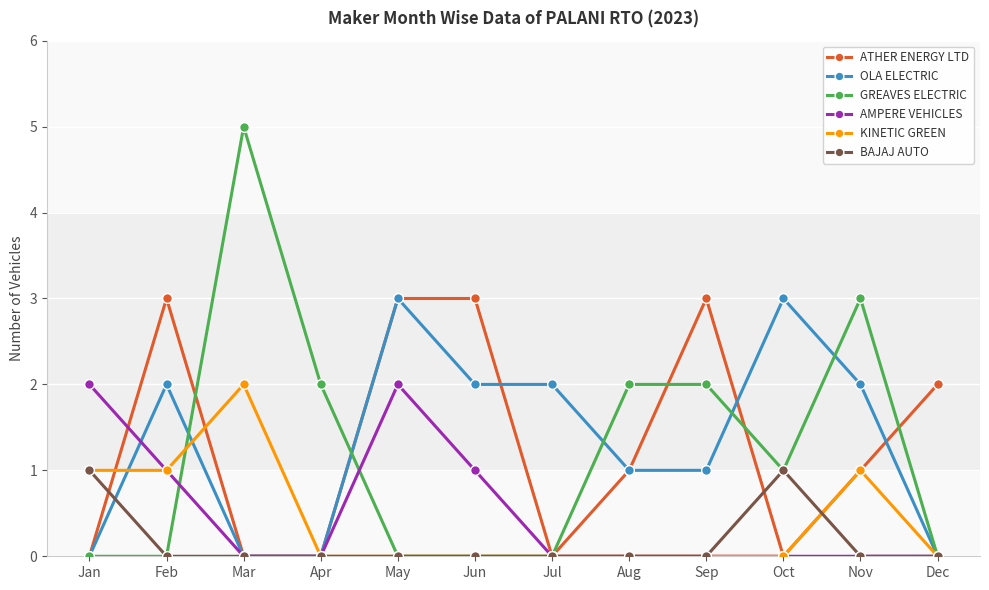

What is the maximum value shown in the chart?

5